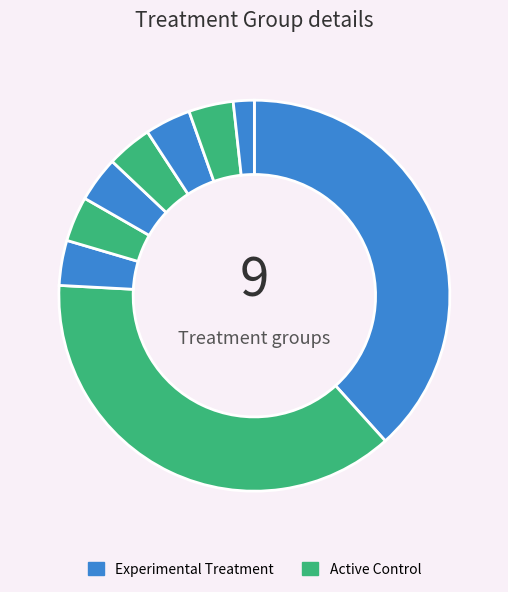

How many segments does this pie chart have?

9